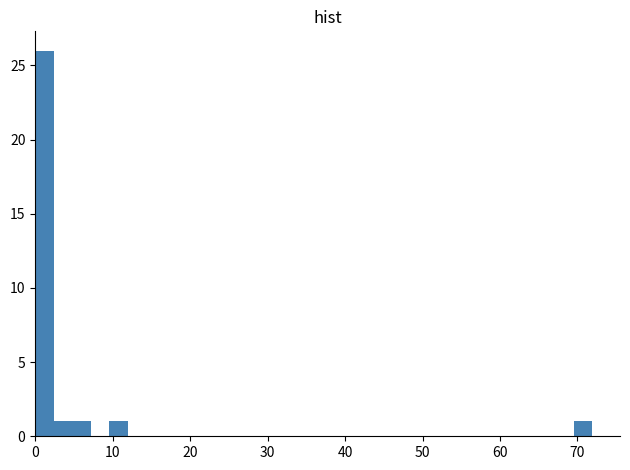

Read against the x-axis, roughly where is the centre of the tallest bar?

1